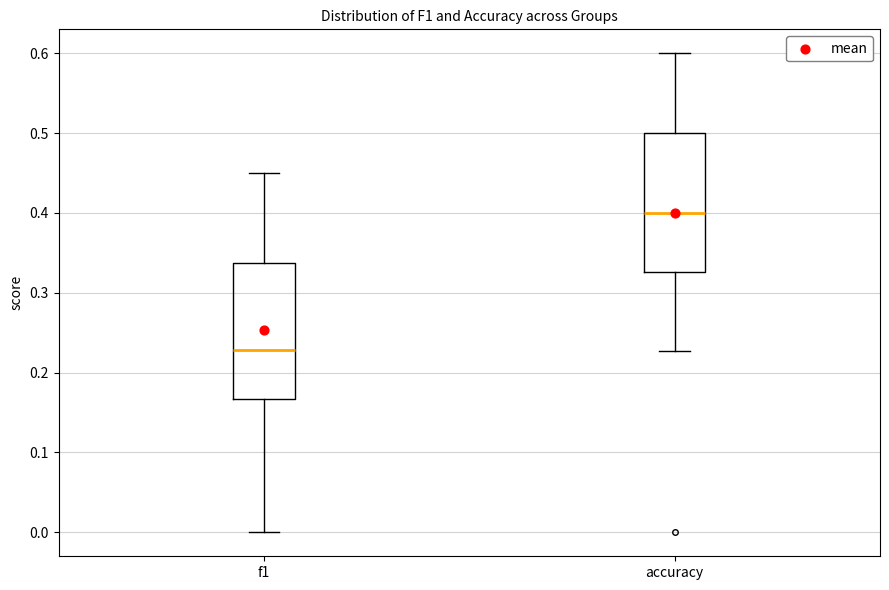

Which box has the highest median line?

accuracy